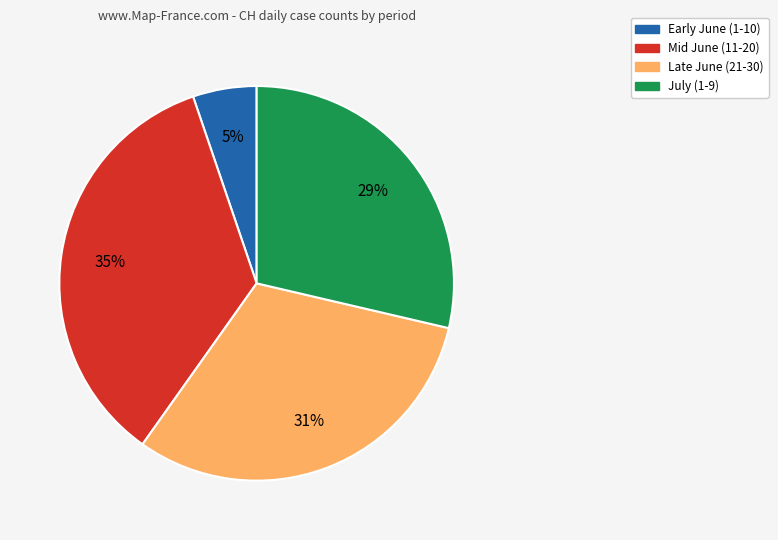

What is the ratio of the value at Mid June (11-20) to the value at Late June (21-30)?

1.1